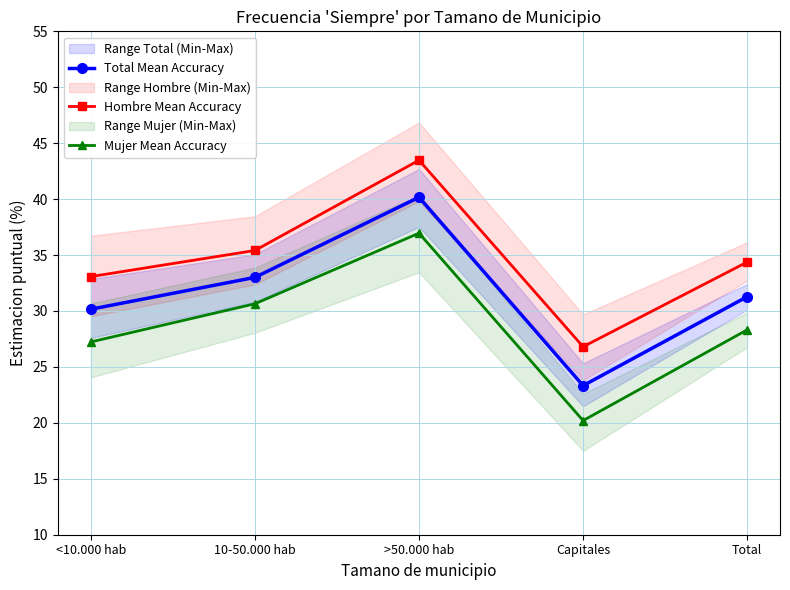

What is the difference between the Mujer Mean Accuracy values at Capitales and 10-50.000 hab?

10.4